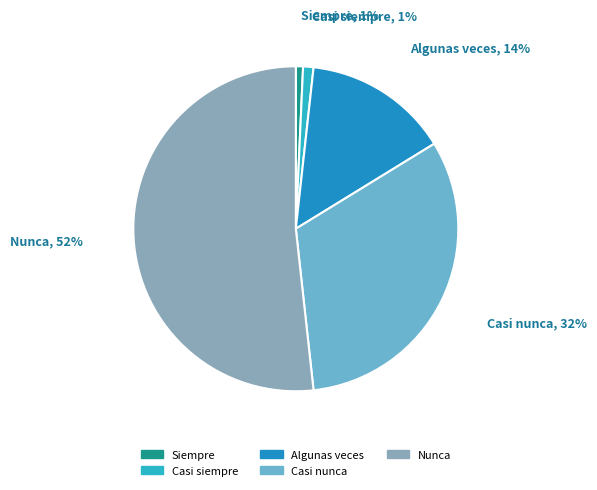

What percentage is the Casi nunca slice, to the nearest percent?

32%